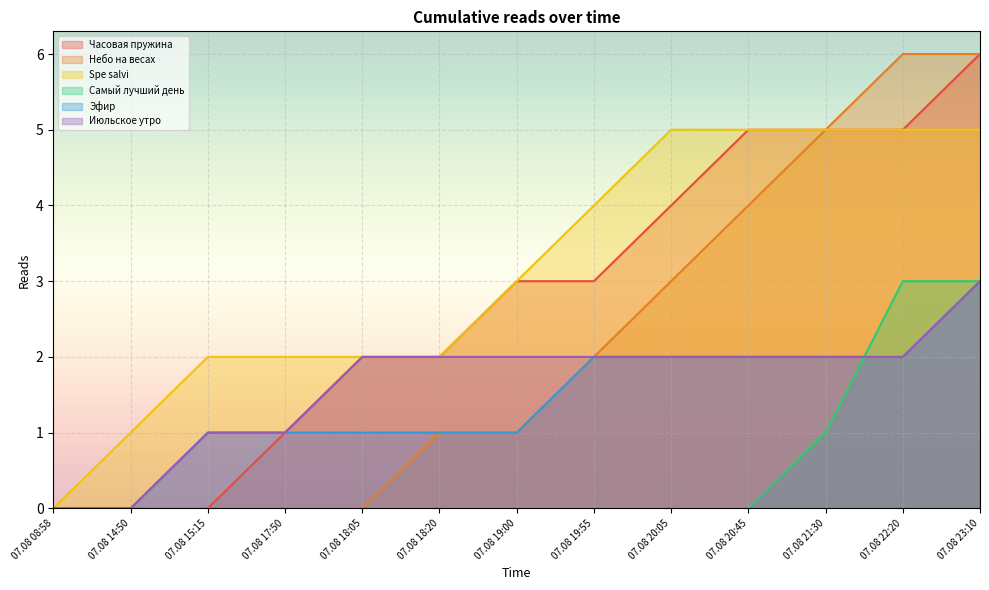

Rank the series at 07.08 19:00 from highest to lowest value.

Часовая пружина, Spe salvi, Июльское утро, Небо на весах, Эфир, Самый лучший день